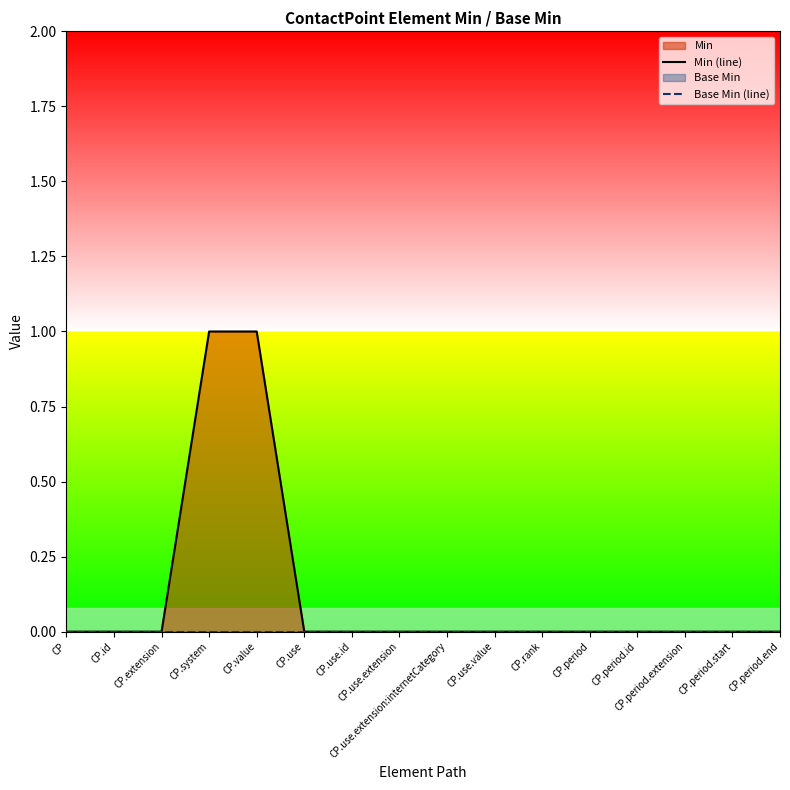

What is the label of the 6th point from the right?

CP.rank